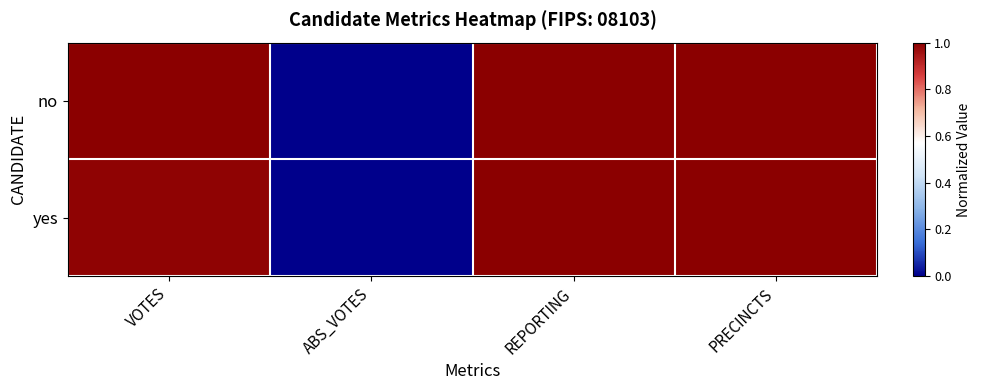

Rank the series by their maximum value, from highest to lowest.

no, yes